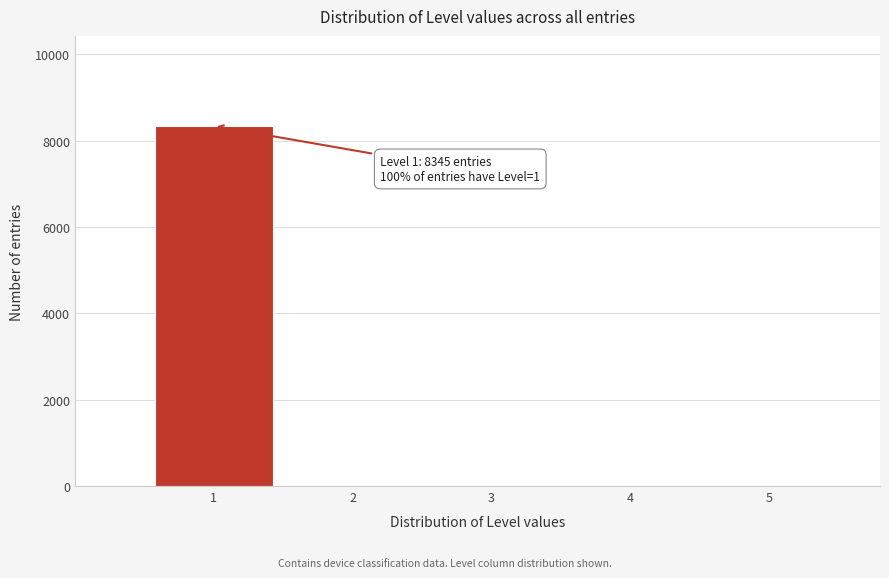

Reading left to right, transcribe all the data shown in this chart.

1=8345	2=0	3=0	4=0	5=0